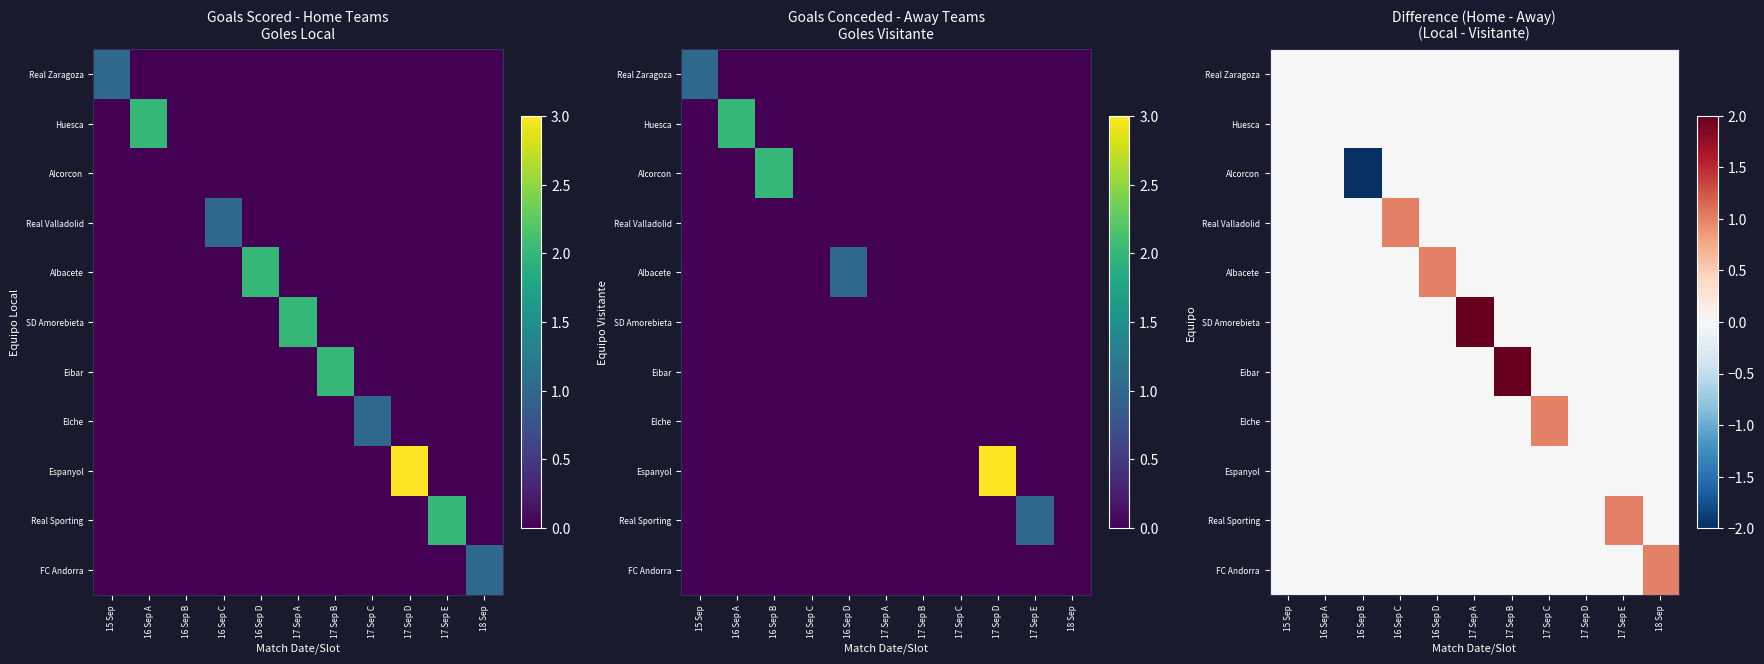

At which label is FC Andorra closest to 0?

15 Sep